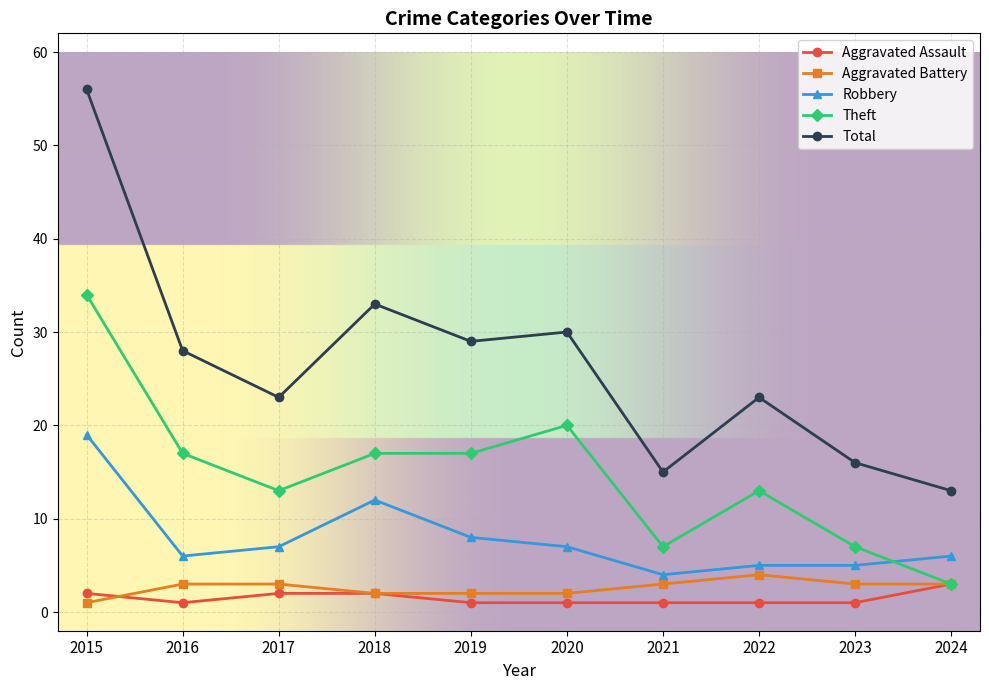

What is the total value across all series at 2023?

32